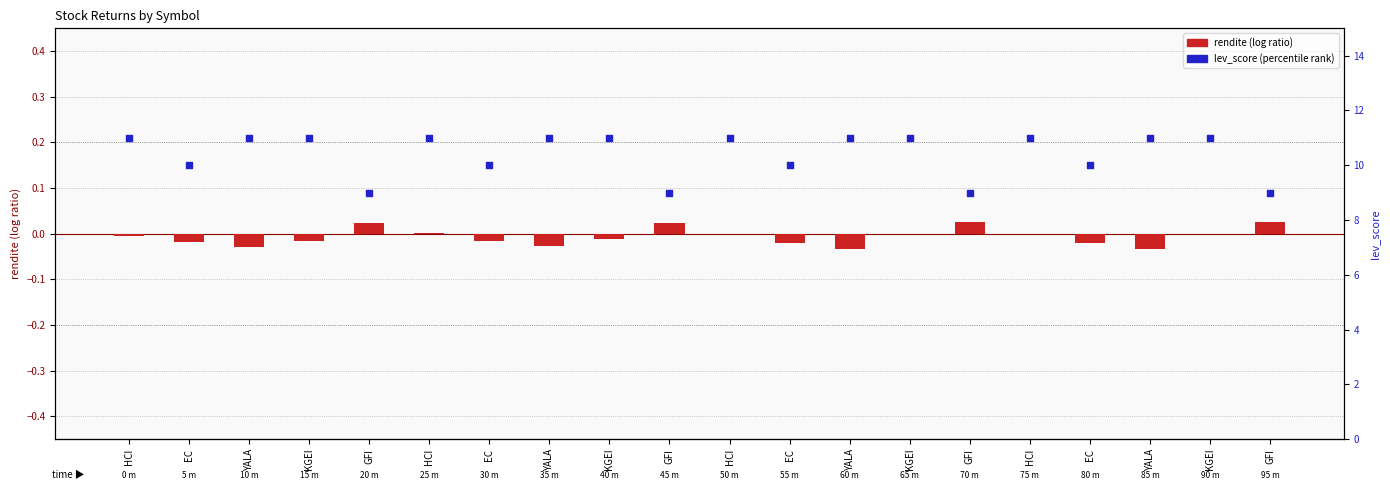

What is the total value across all series at KGEI?

11.0